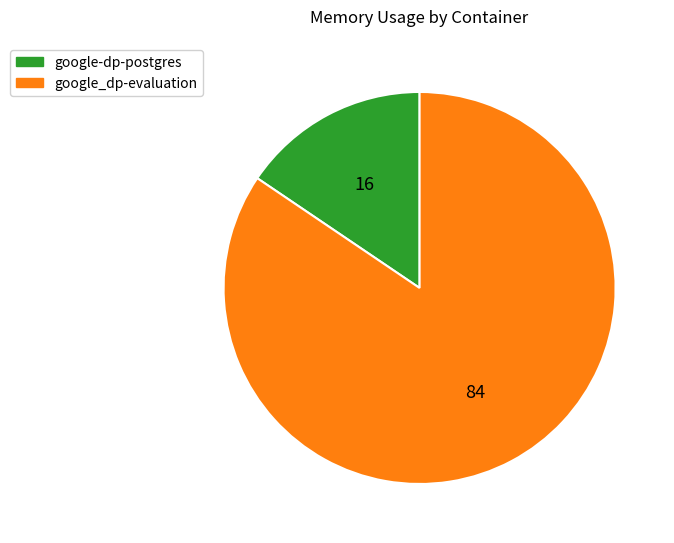

Count the number of slices in the pie.

2